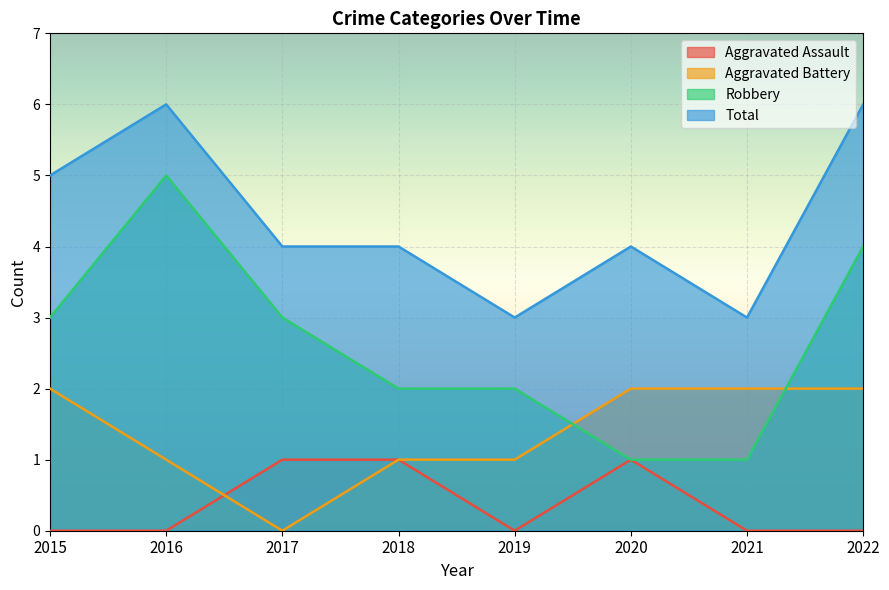

Rank the categories by Aggravated Assault value from lowest to highest.

2015, 2016, 2019, 2021, 2022, 2017, 2018, 2020